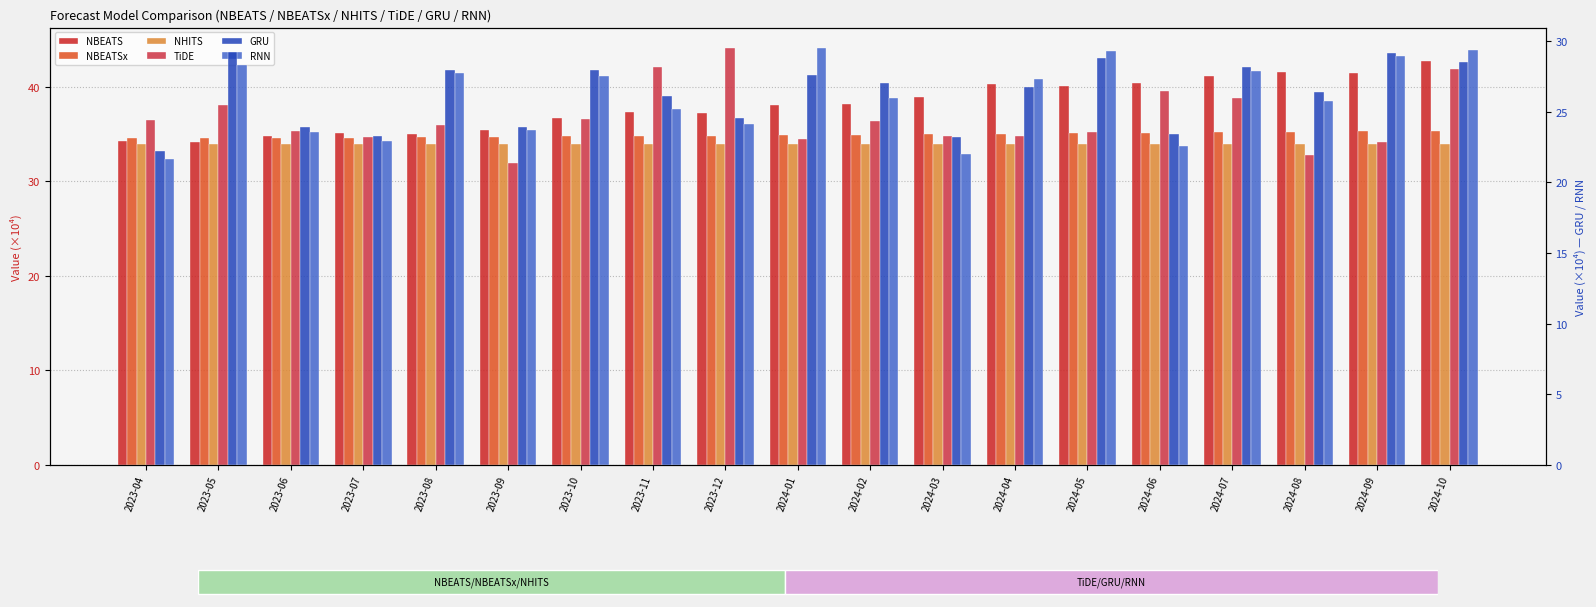

How many bars are there in each group?

6